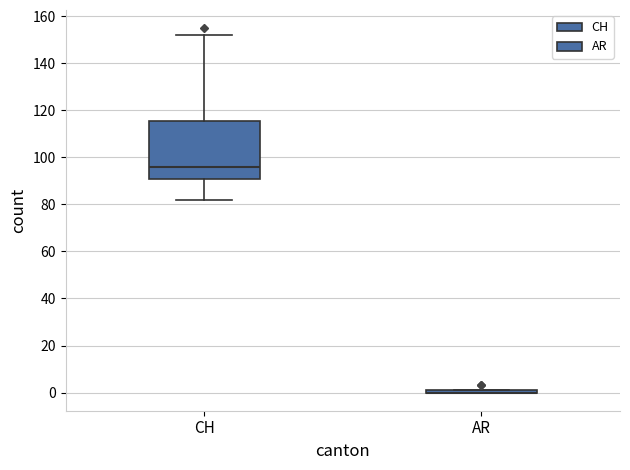

Comparing the boxes themselves (not the whiskers), which one is the tallest?

CH